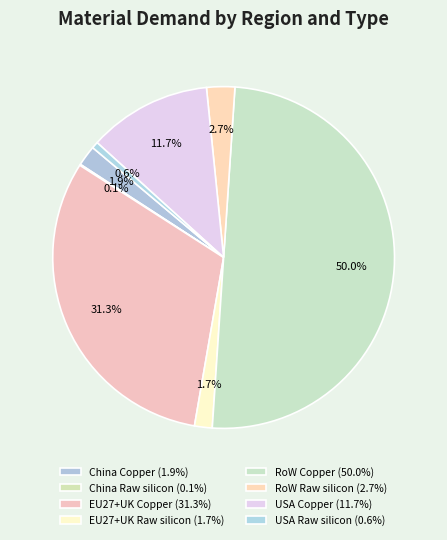

What is the smallest slice in the pie chart?

China Raw silicon